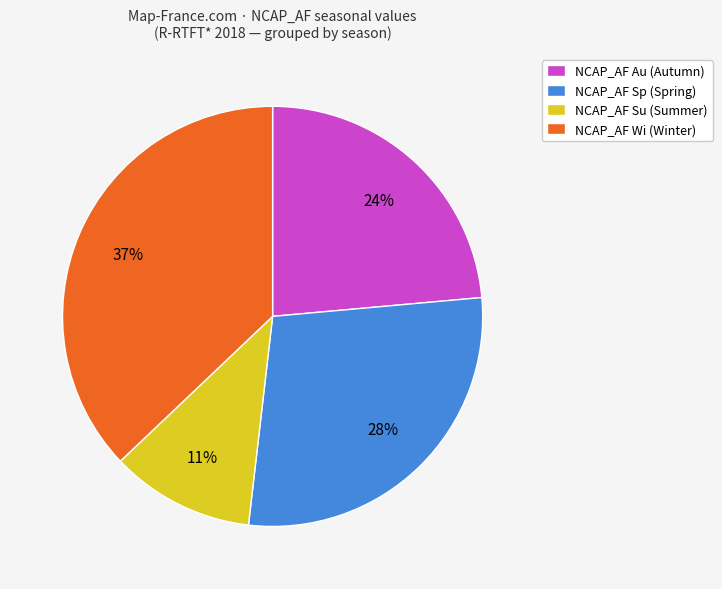

To the nearest percent, what percentage of the pie is NCAP_AF Su (Summer)?

11%